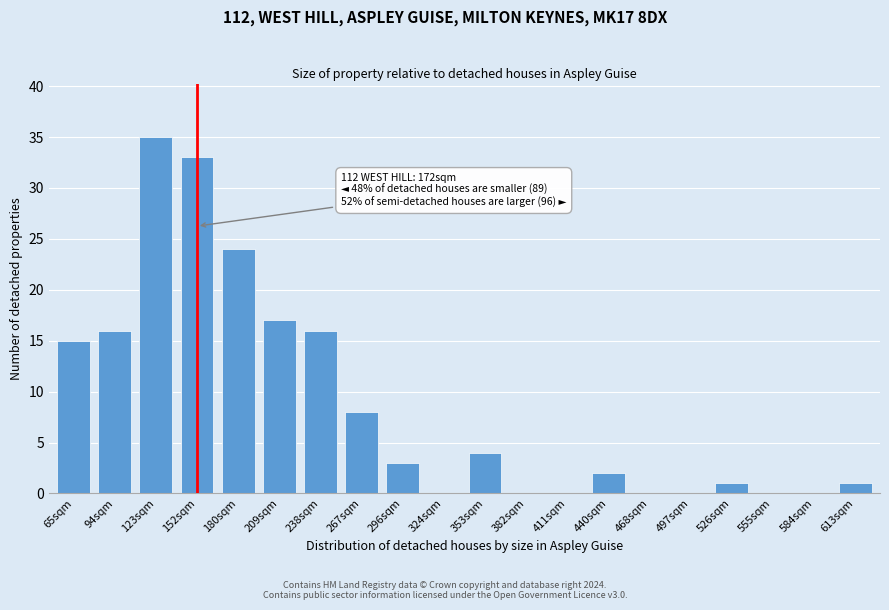

Reading left to right, list all the values displayed in this chart.

65sqm=15	94sqm=16	123sqm=35	152sqm=33	180sqm=24	209sqm=17	238sqm=16	267sqm=8	296sqm=3	324sqm=0	353sqm=4	382sqm=0	411sqm=0	440sqm=2	468sqm=0	497sqm=0	526sqm=1	555sqm=0	584sqm=0	613sqm=1